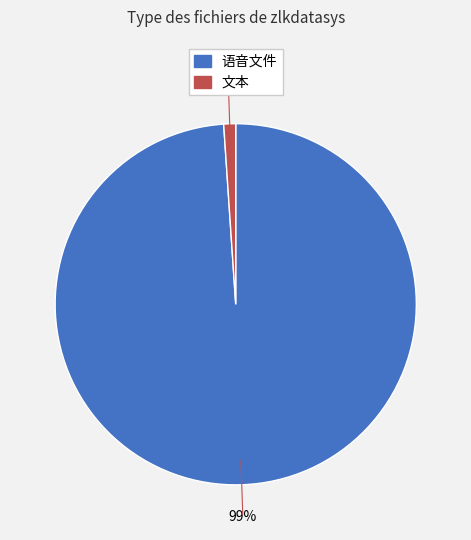

To the nearest percent, what portion does 语音文件 represent?

99%